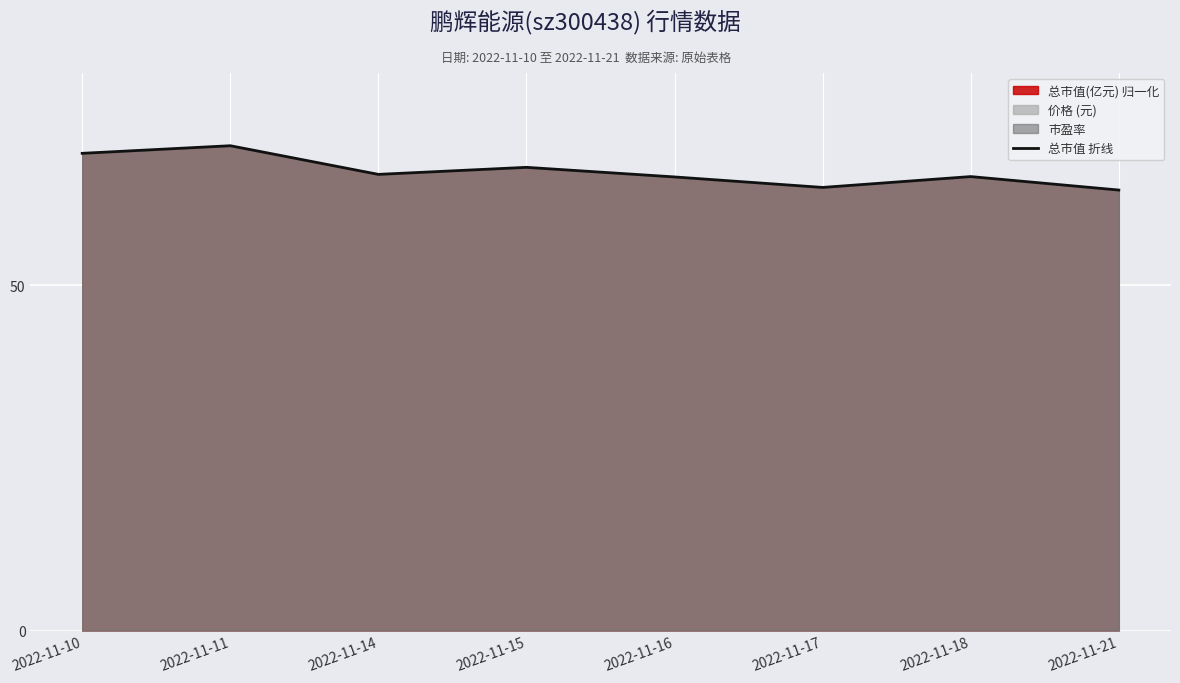

Which has a higher value, 2022-11-11 or 2022-11-18?

2022-11-11